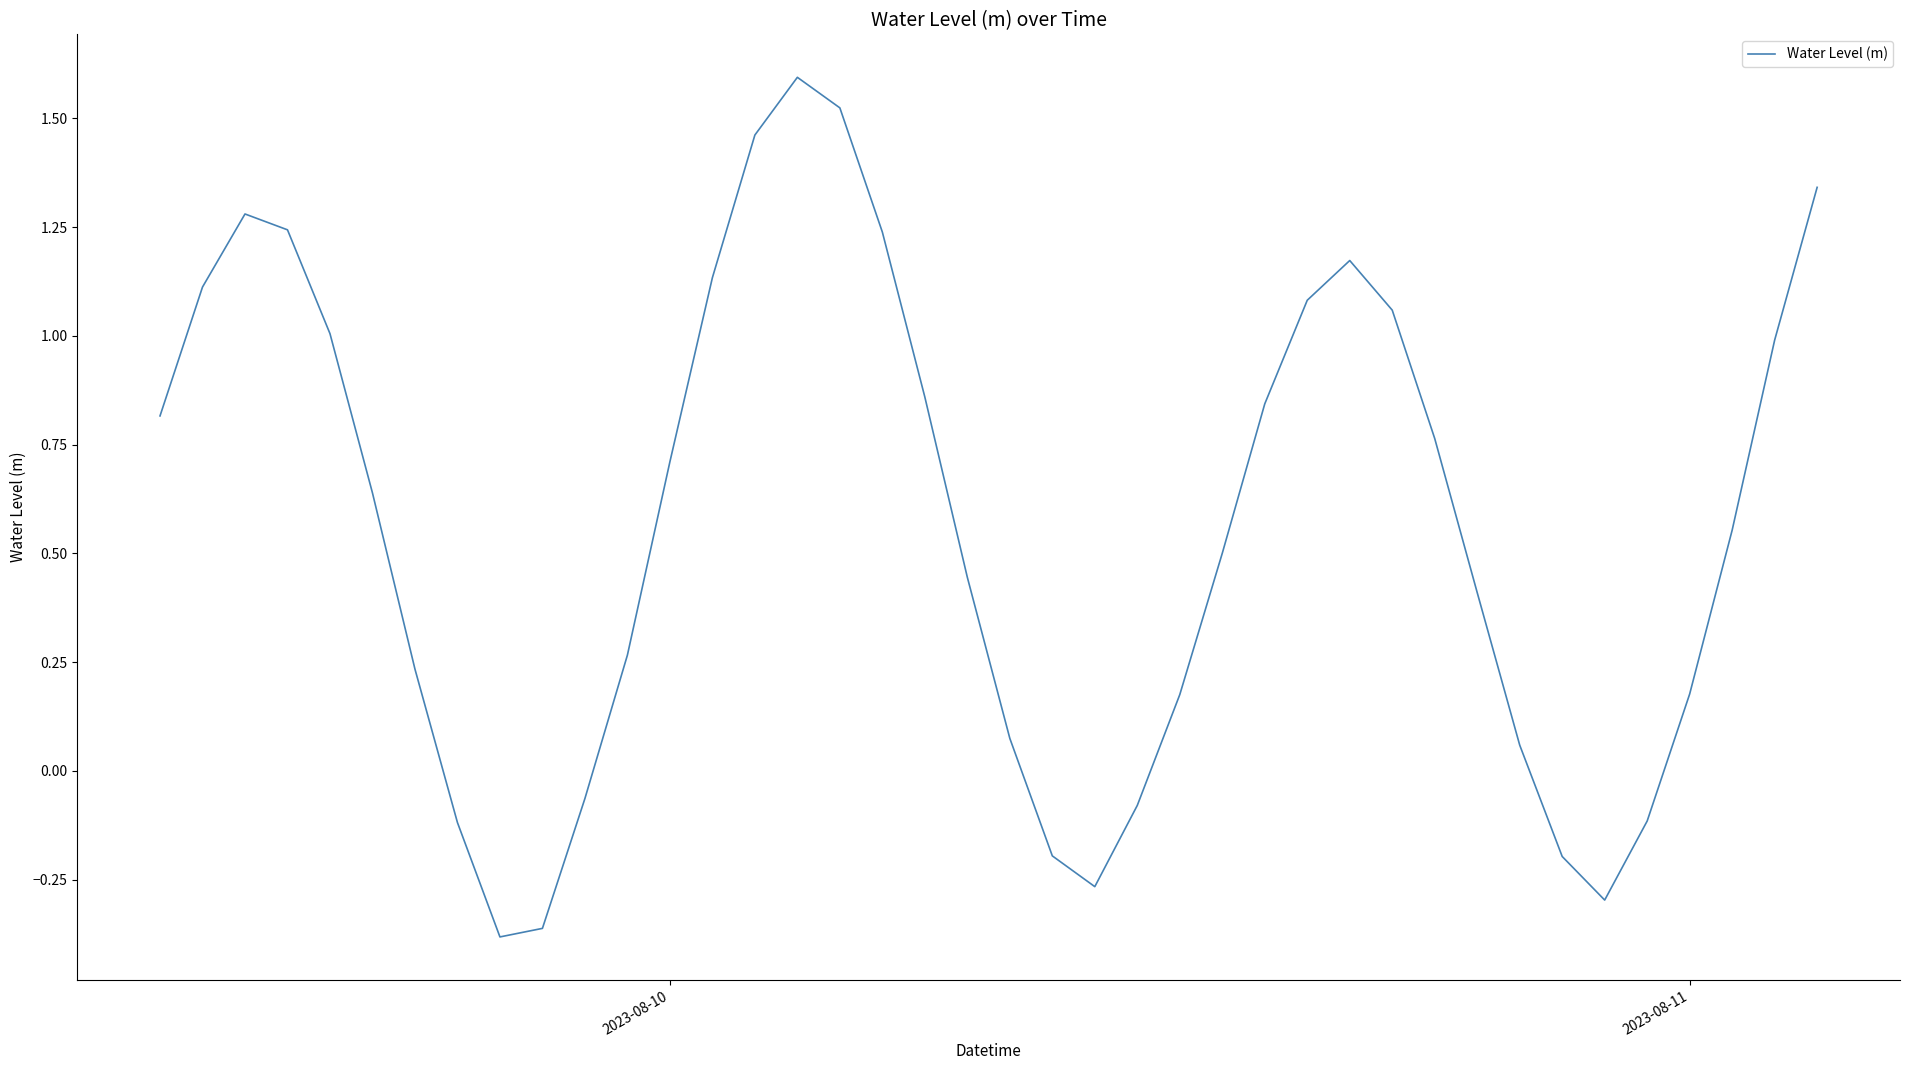

What is the difference between the maximum and minimum values?

2.0